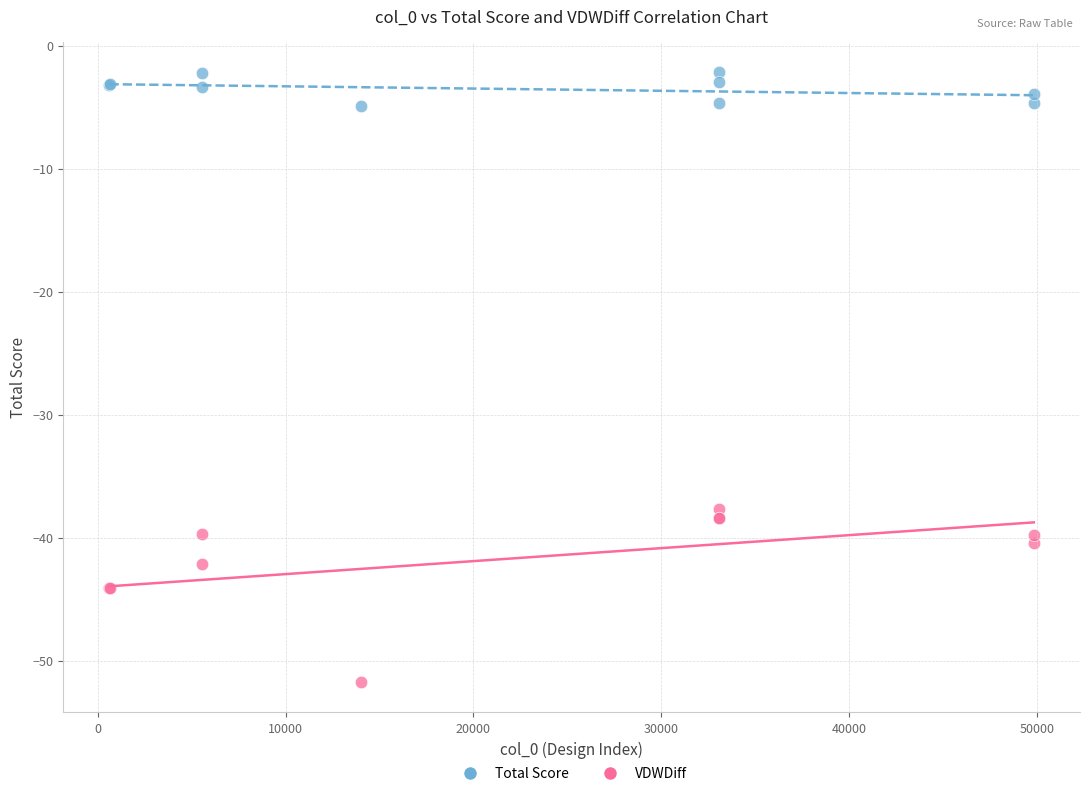

Which series contains the highest Y value?

Total Score